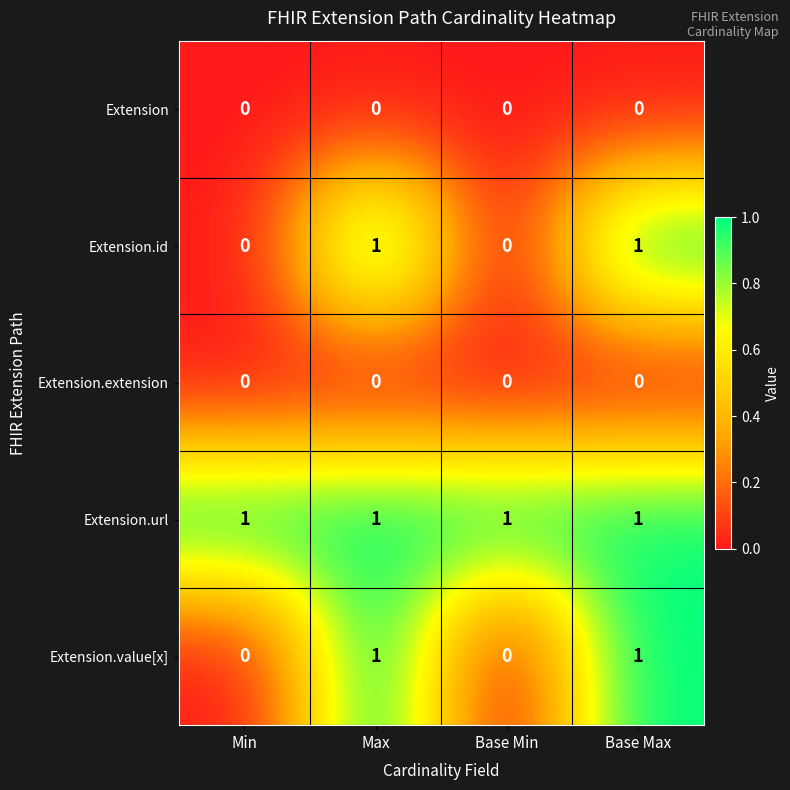

Count the Extension.id values in the range 0 to 1.

4